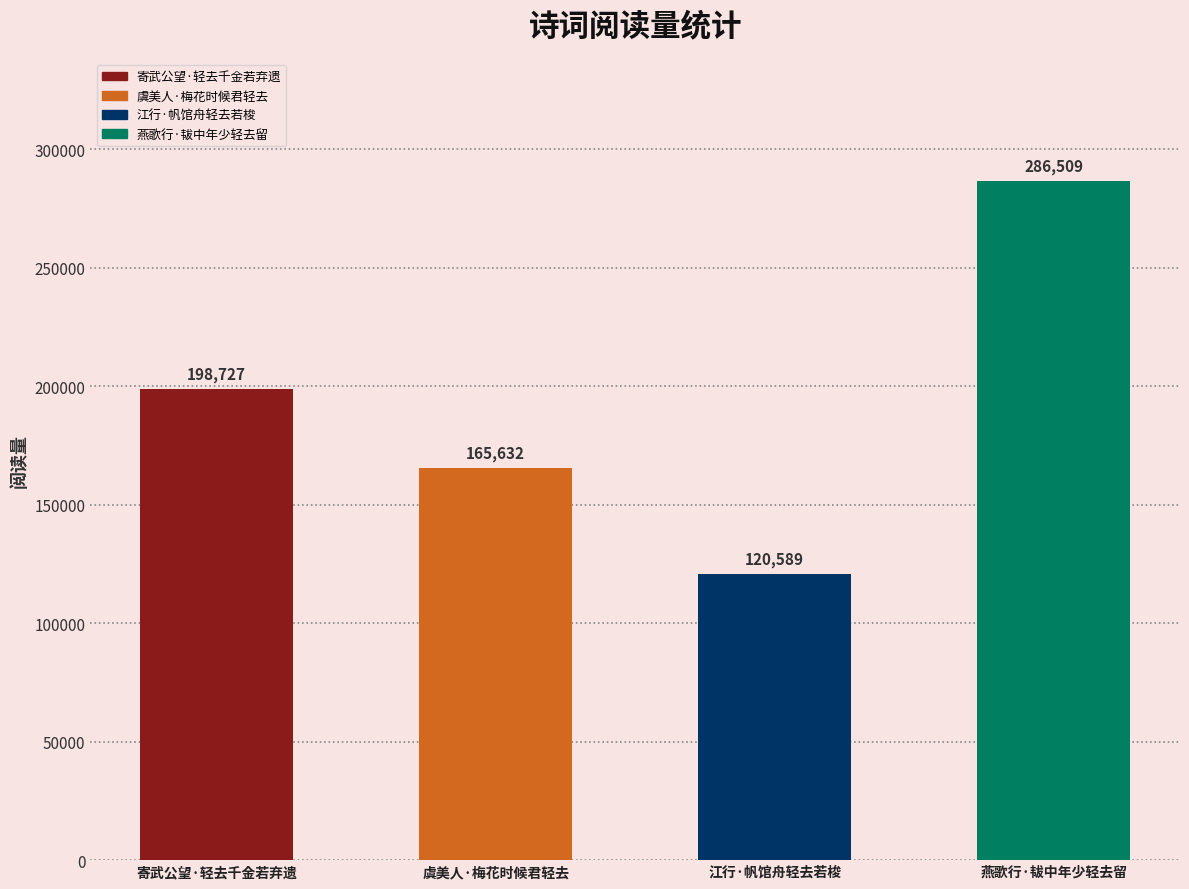

Is it true that the value at 江行·帆馆舟轻去若梭 is 54747?

False